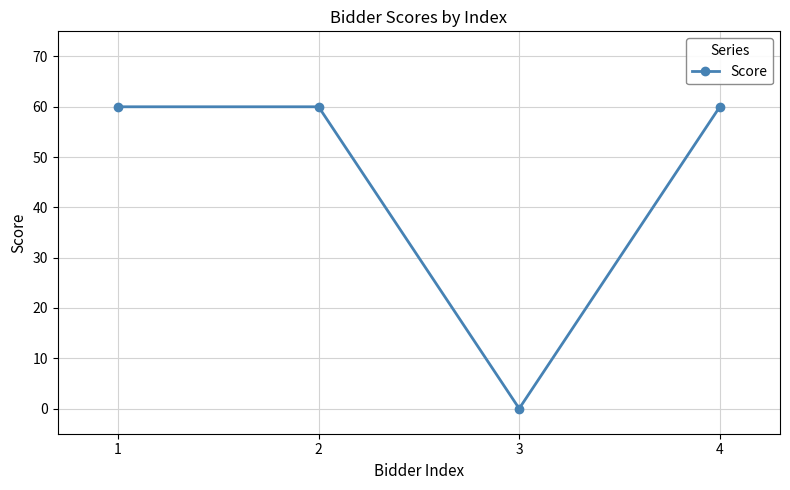

Approximately how many times larger is the value at 4 compared to 1?

1.0